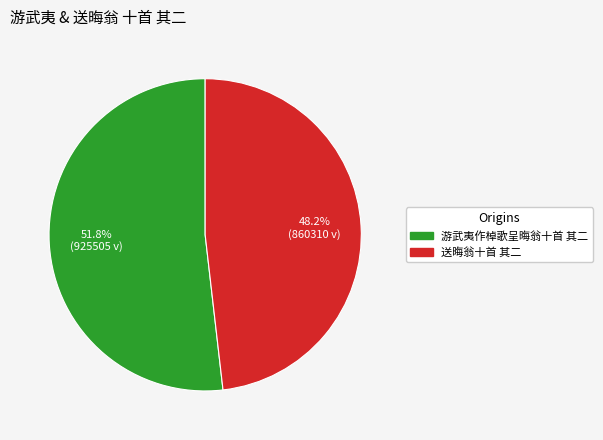

Count the number of slices in the pie.

2